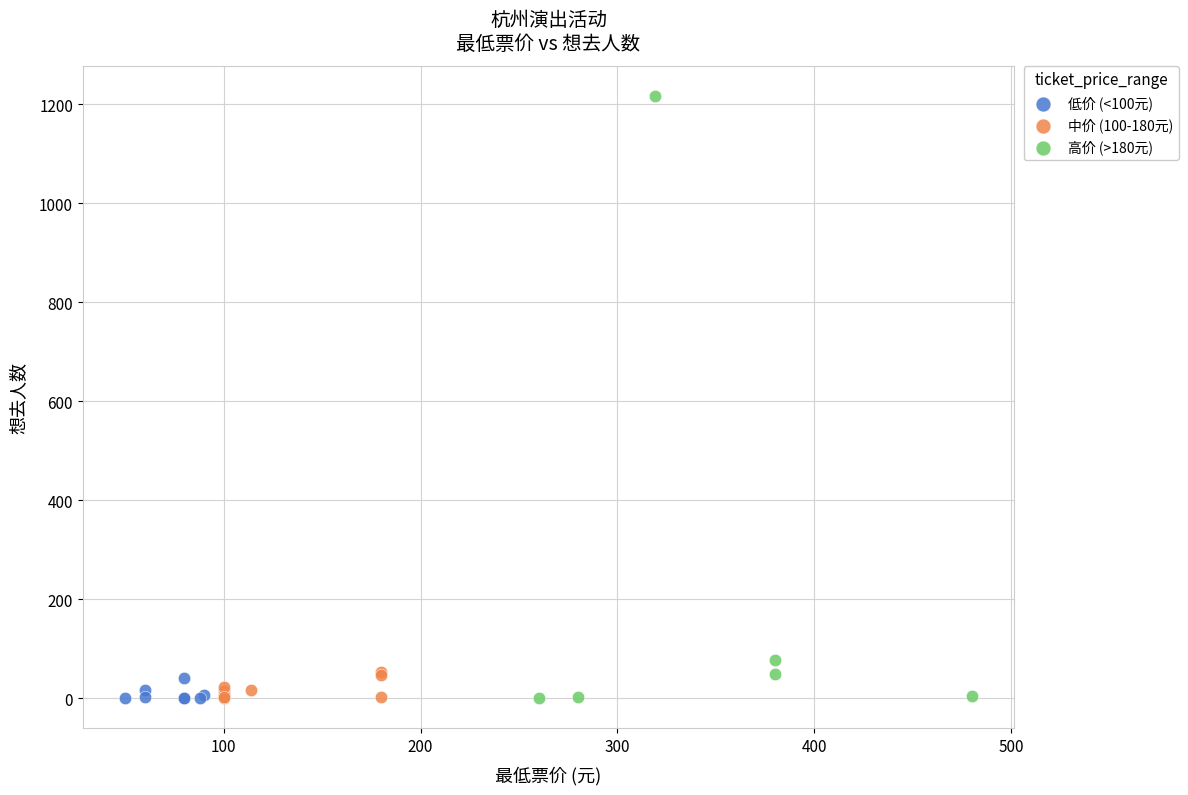

What are all the series names shown in the legend?

低价 (<100元), 中价 (100-180元), 高价 (>180元)